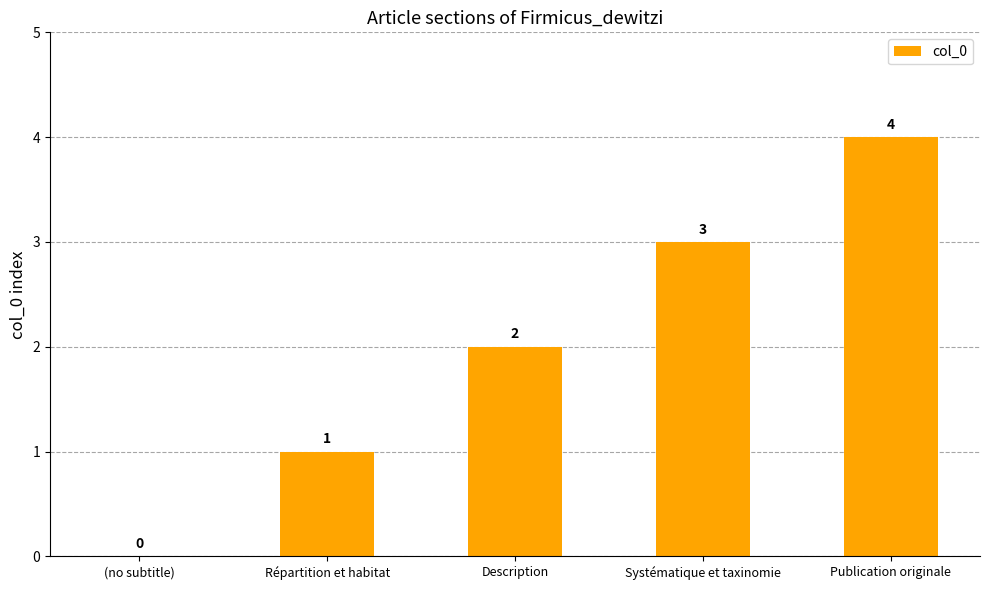

Count the values in the range 1 to 3.

3